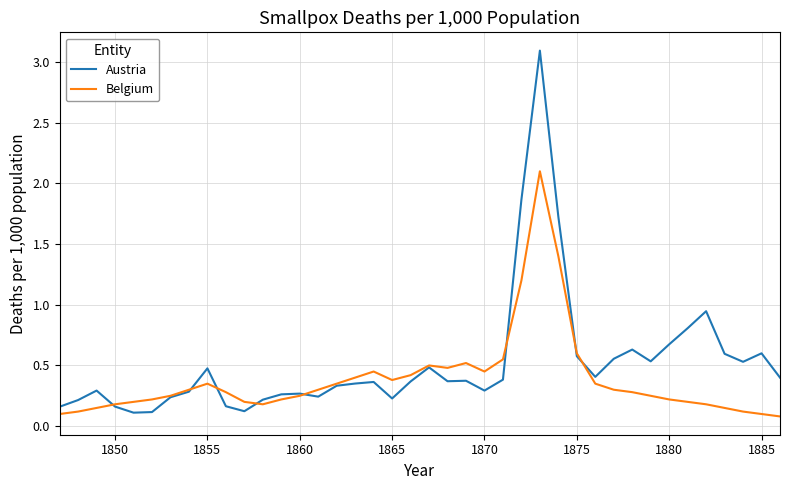

What are all the series names shown in the legend?

Austria, Belgium